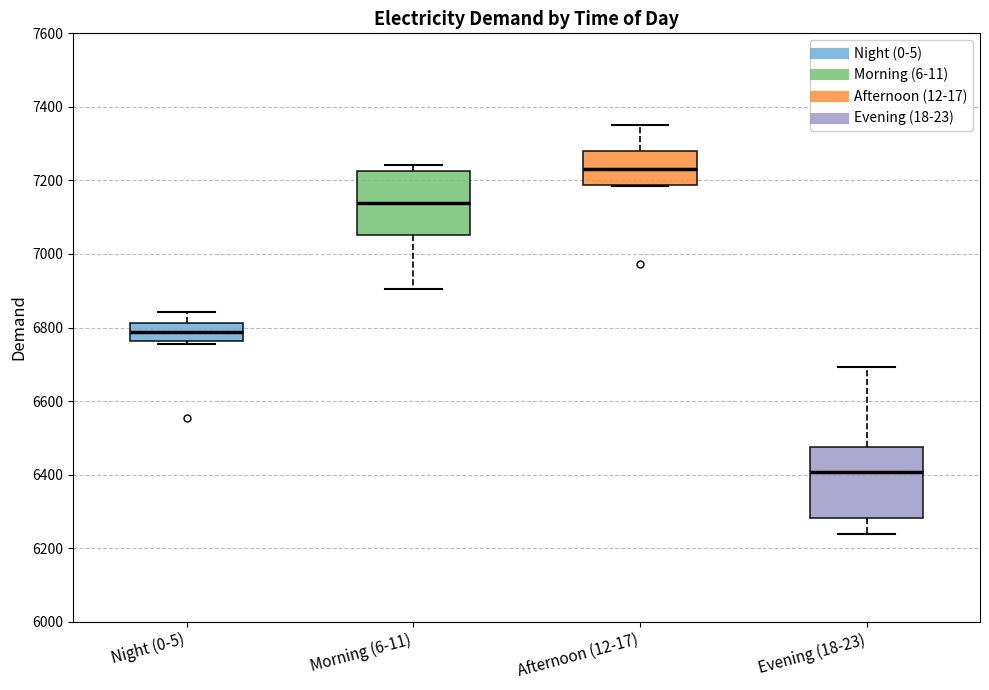

Reading left to right, read every box against the y-axis: the position of its median line, the range the box covers, and the ends of its whiskers. The values are not printed on the chart, so give them approximately, as read against the axis.

Night (0-5): median 6780, box 6760 to 6820, whiskers 6760 (just below the box's lower edge) to 6840
Morning (6-11): median 7140, box 7060 to 7220, whiskers 6900 to 7240
Afternoon (12-17): median 7240, box 7180 to 7280, whiskers 7180 to 7360
Evening (18-23): median 6400, box 6280 to 6480, whiskers 6240 to 6700